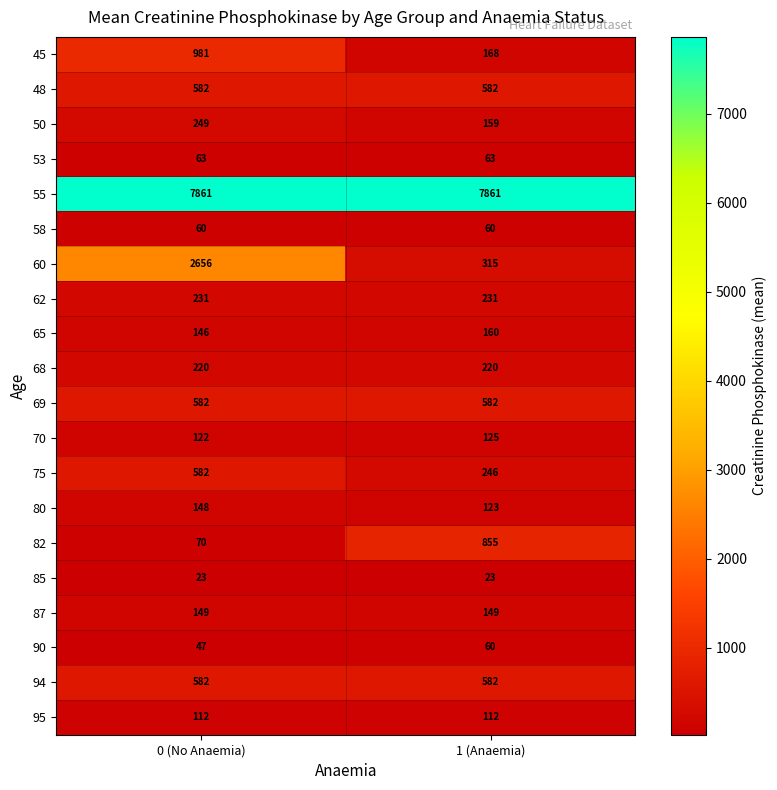

Between 0 (No Anaemia) and 1 (Anaemia), which series saw the biggest shift?

60